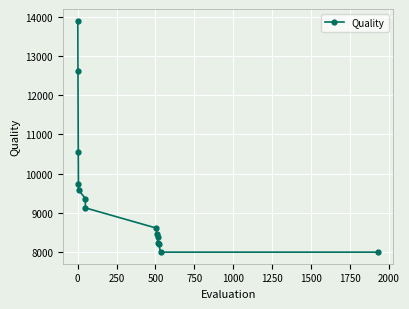

What is the sum of all values?

132742